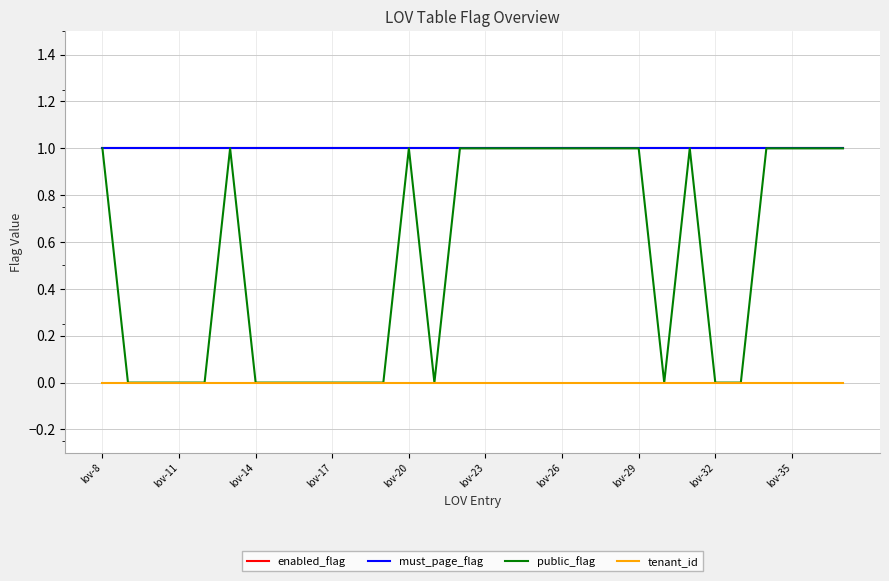

What is the maximum value for must_page_flag?

1